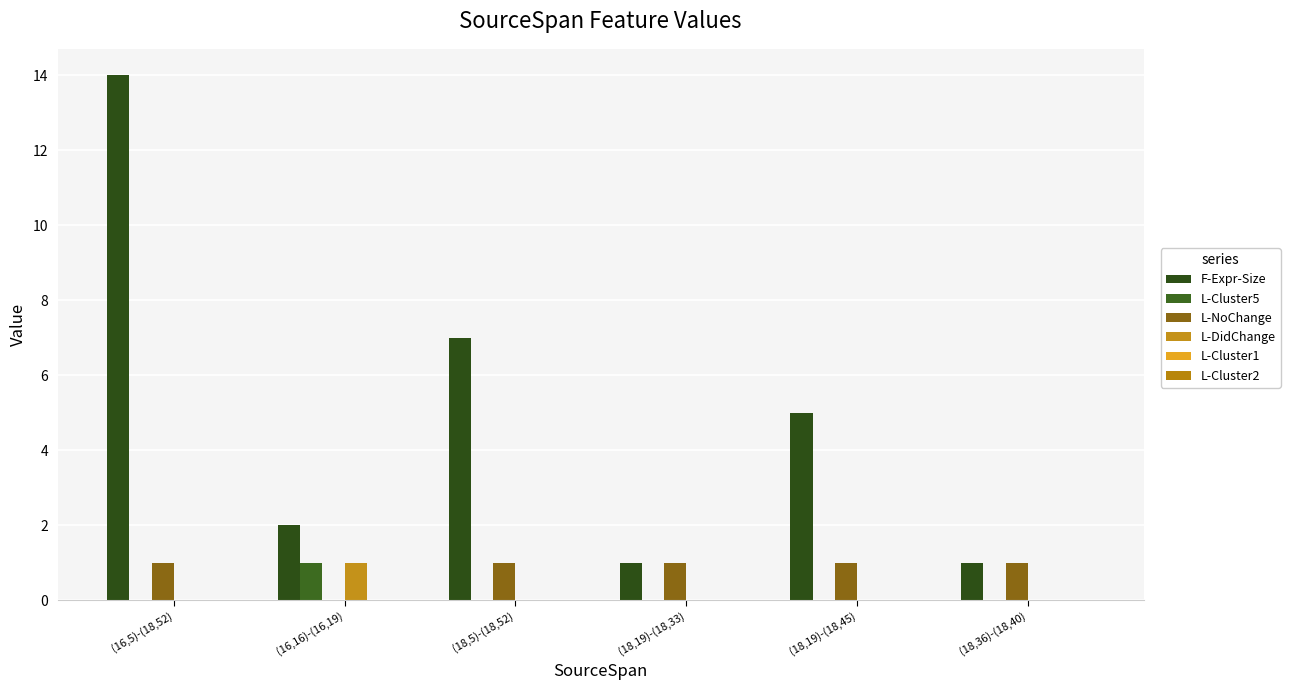

How many groups of bars are there?

6